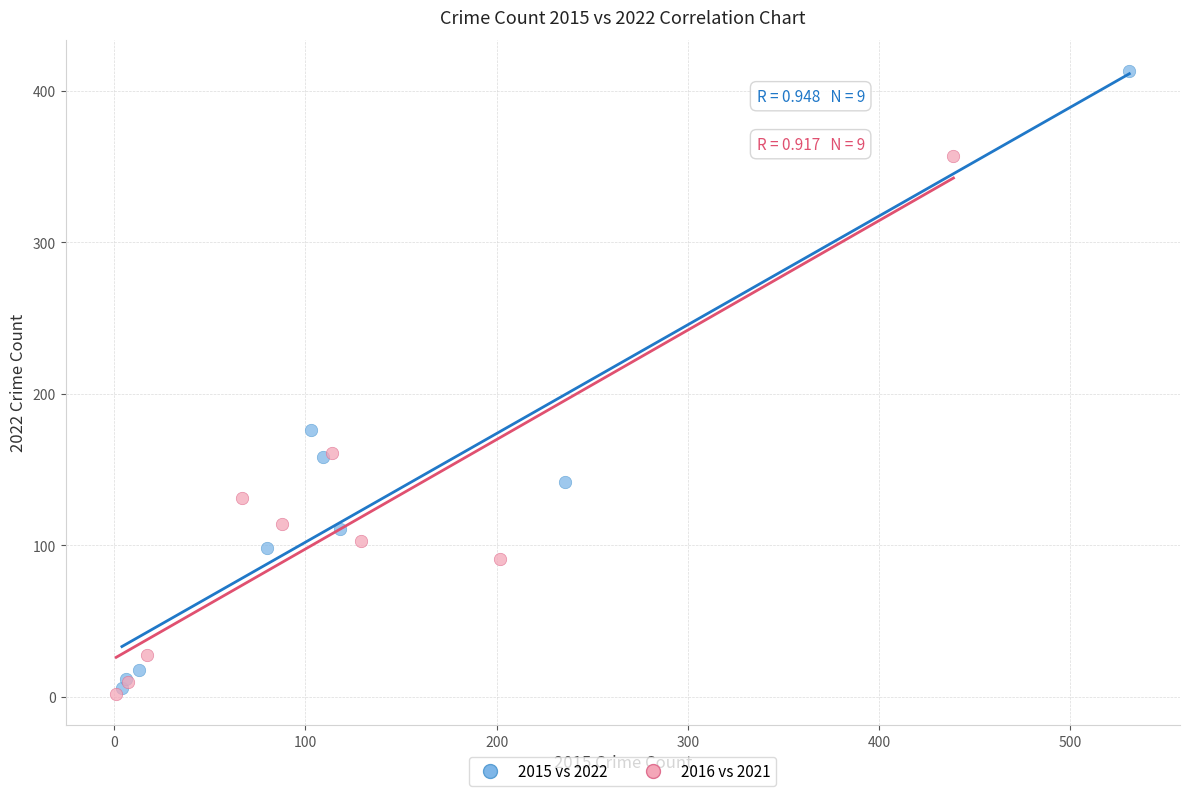

Which series has the widest spread of Y values?

2015 vs 2022